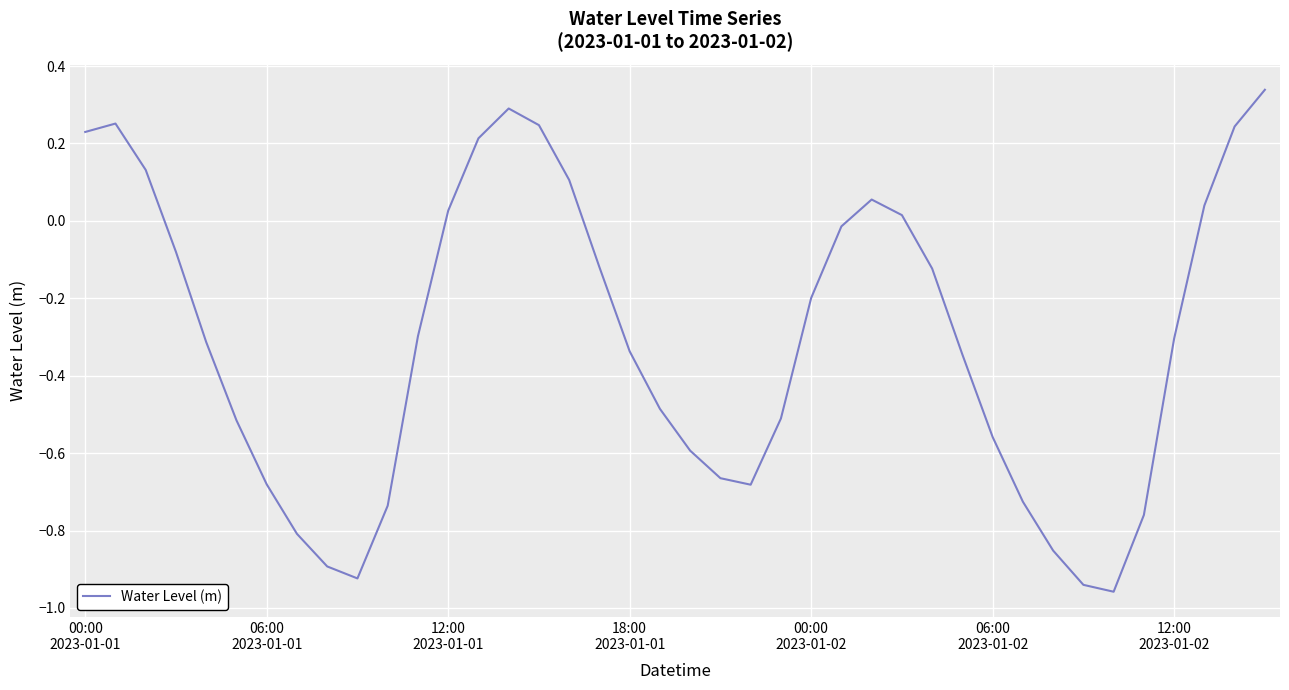

At which label is the value closest to 0?

25